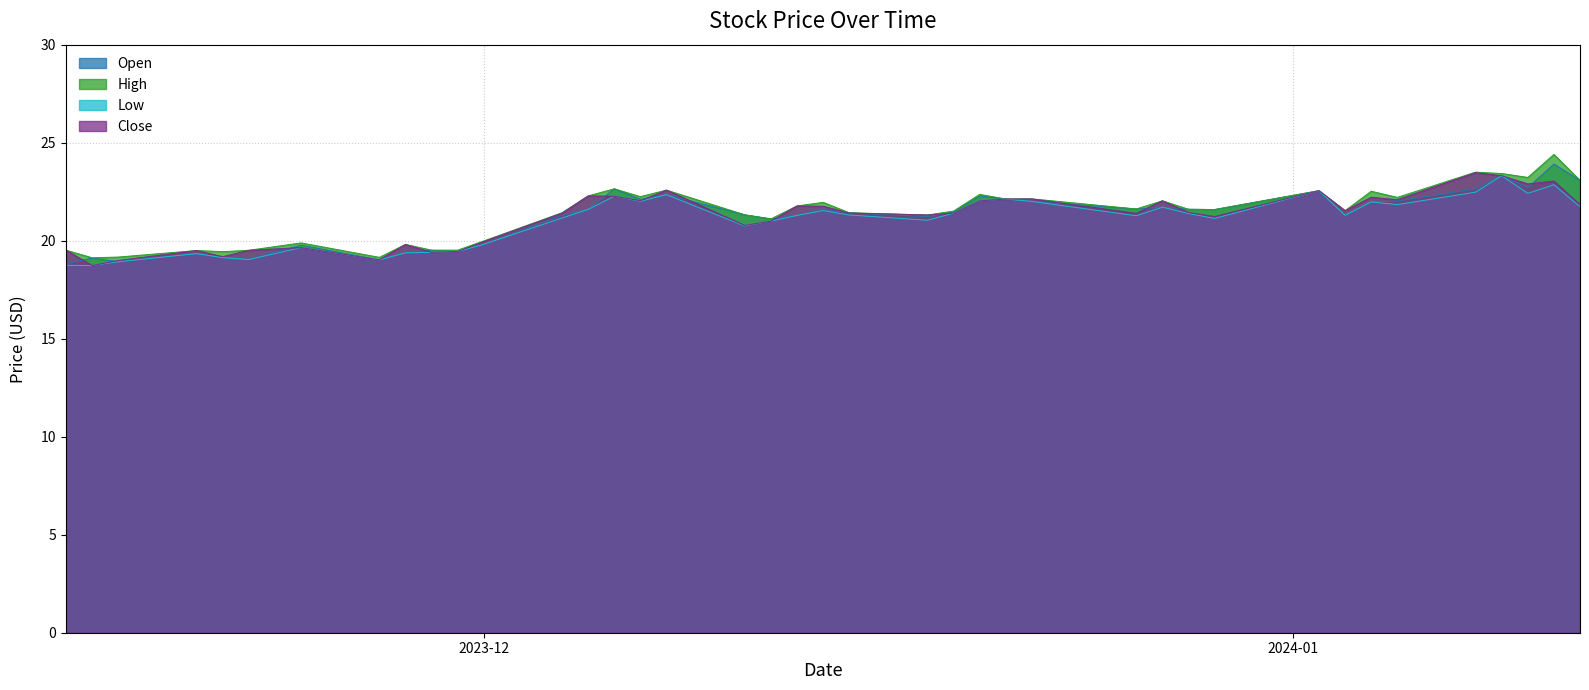

True or false: High and Open cross at least once.

False